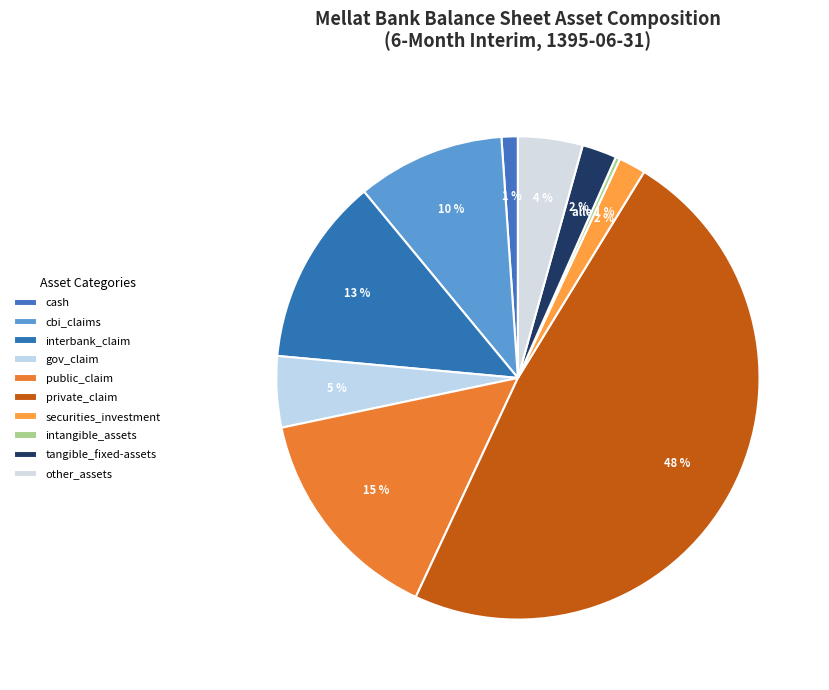

Is it true that tangible_fixed-assets is 2% of the pie?

True